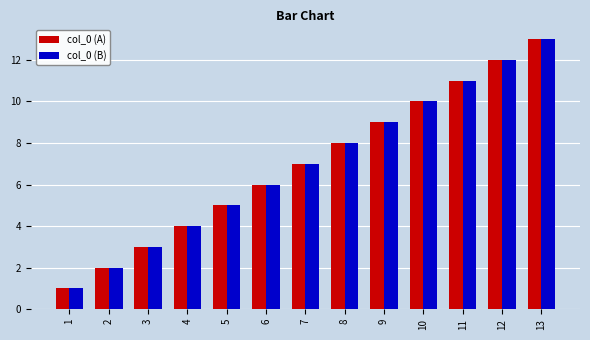

What is the sum of all col_0 (B) values?

91